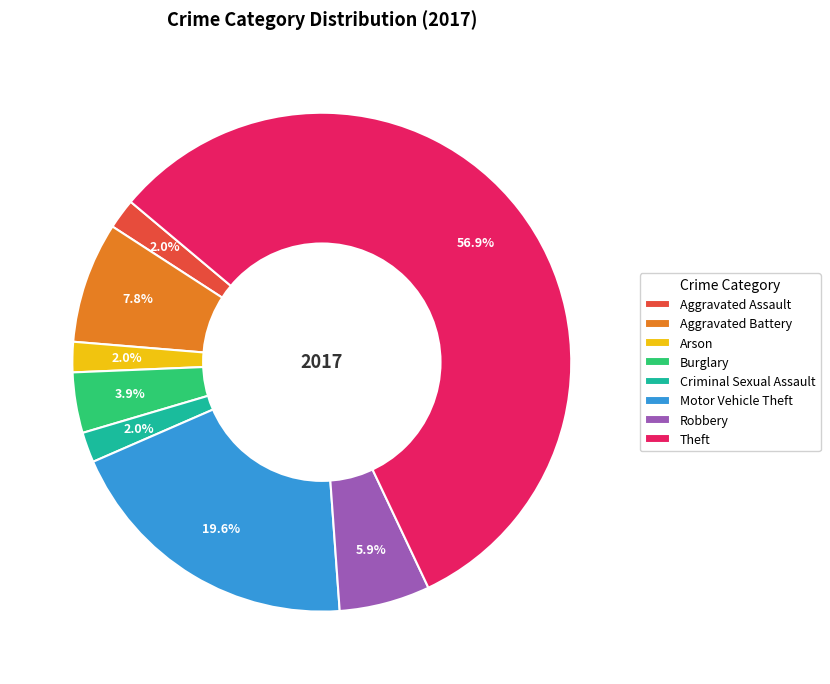

Is there a majority slice in this chart?

Yes